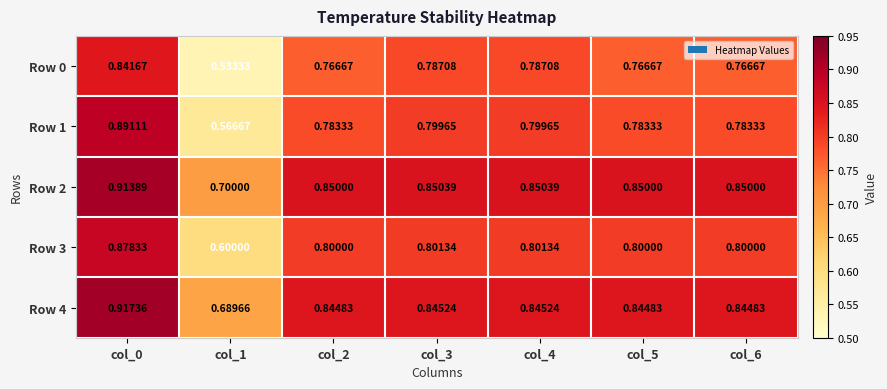

Is the value of Row 3 at col_0 greater than the value of Row 4 at col_1?

Yes